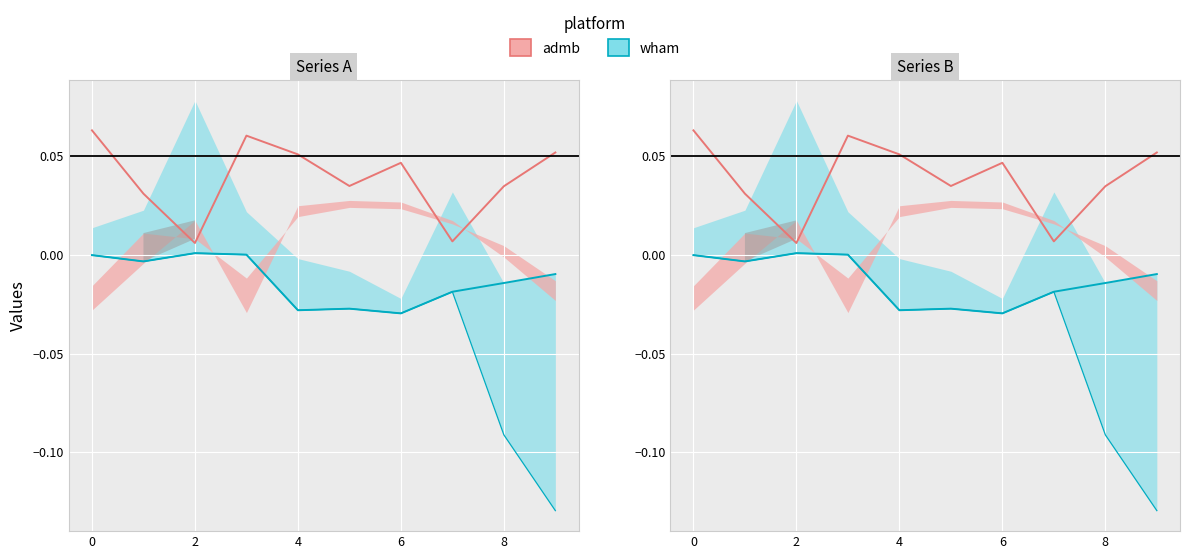

What is the sum of all wham_mid values?

-0.1